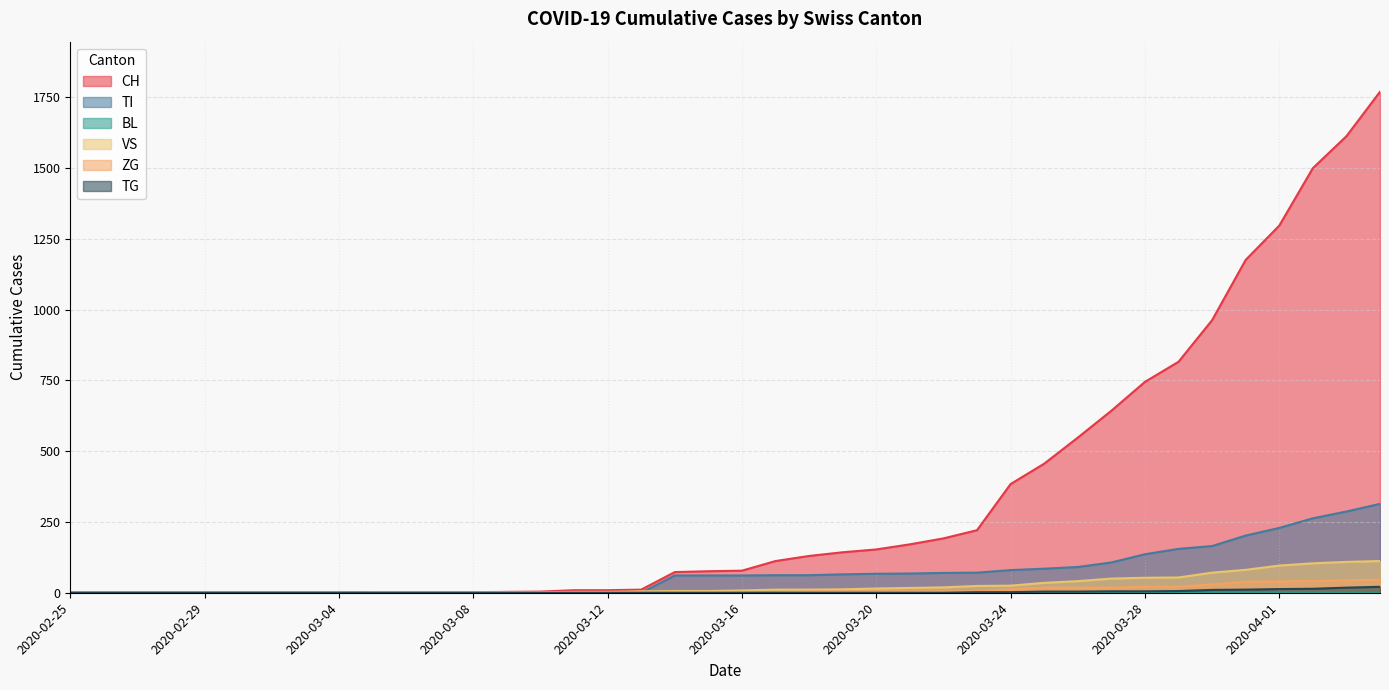

True or false: CH and VS intersect in this chart.

False